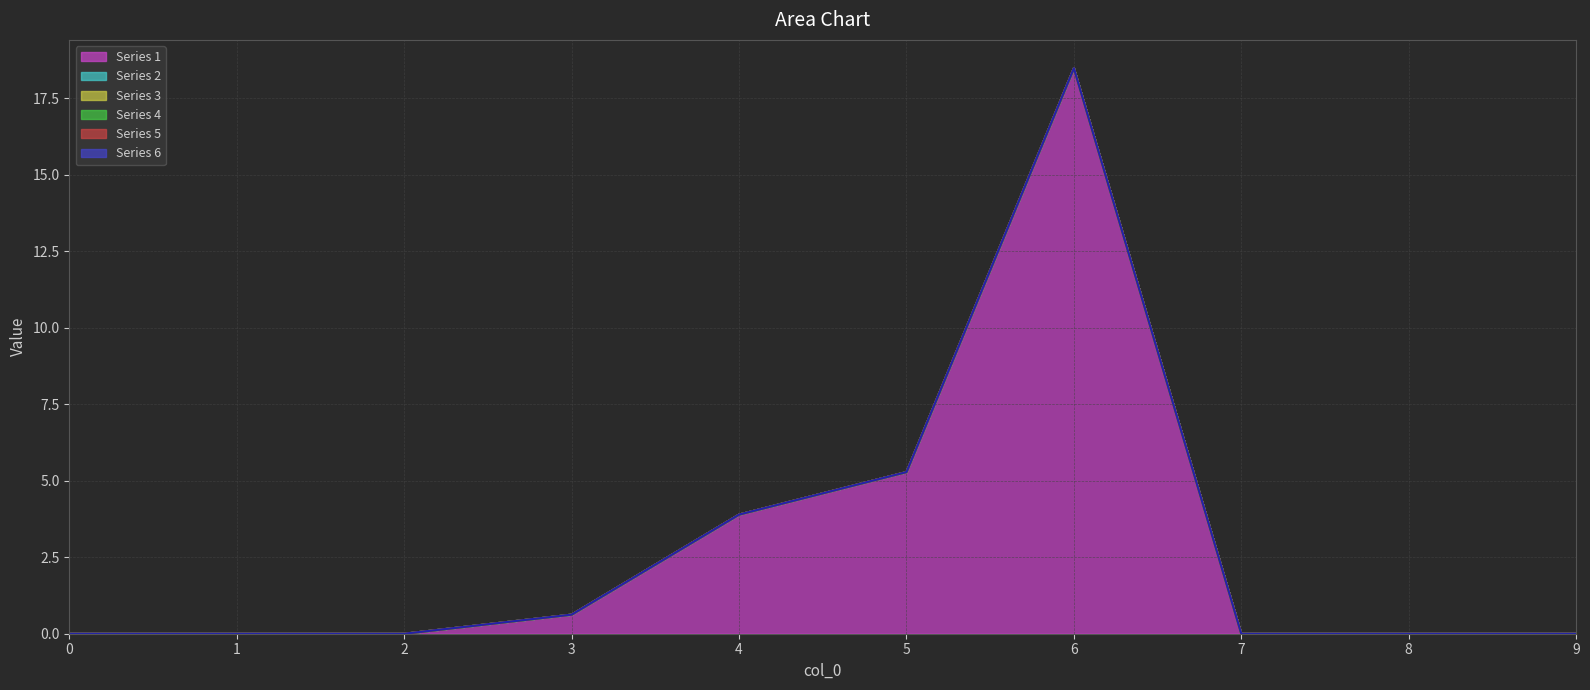

How many lines are shown in the chart?

6